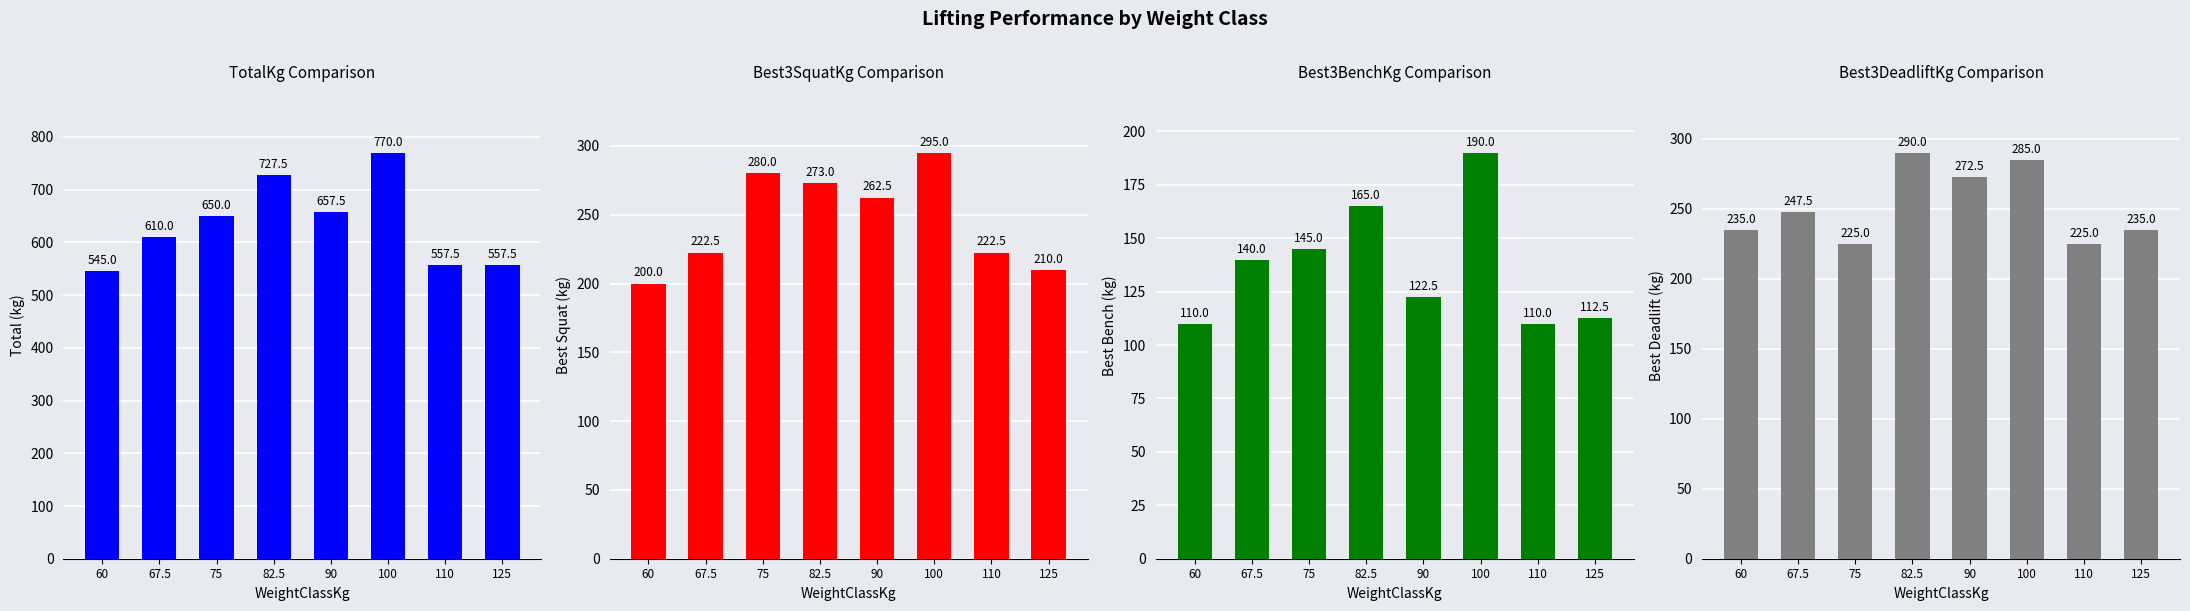

What is the label of the 5th bar from the right?

82.5